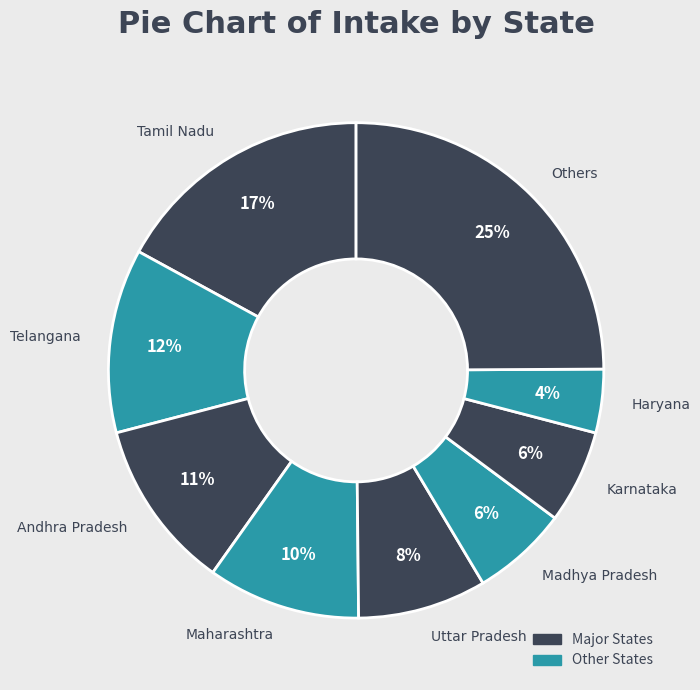

Which category has the smallest portion of the pie?

Haryana